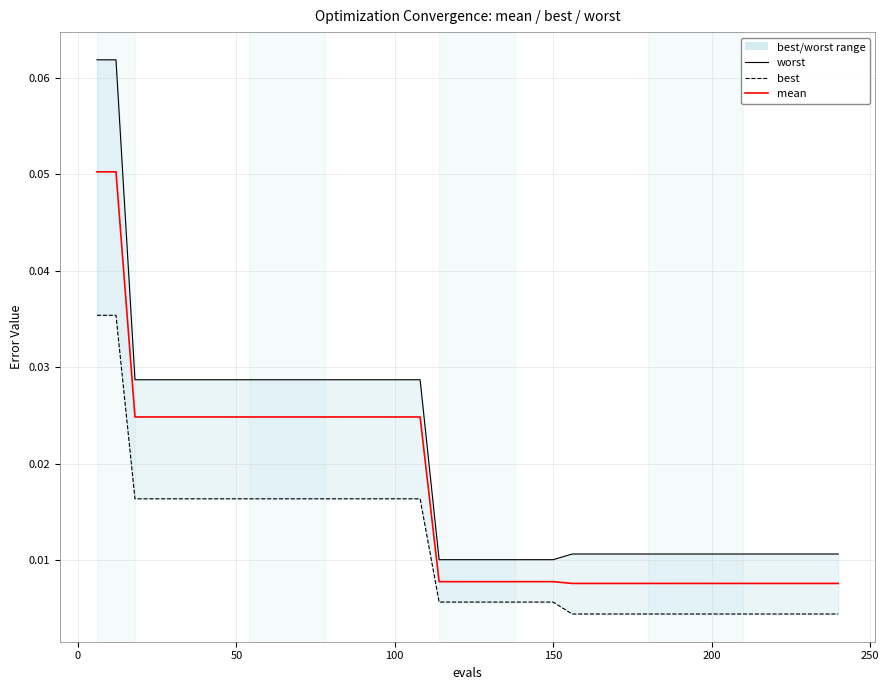

True or false: best has a value of 0.0 at 18.

False